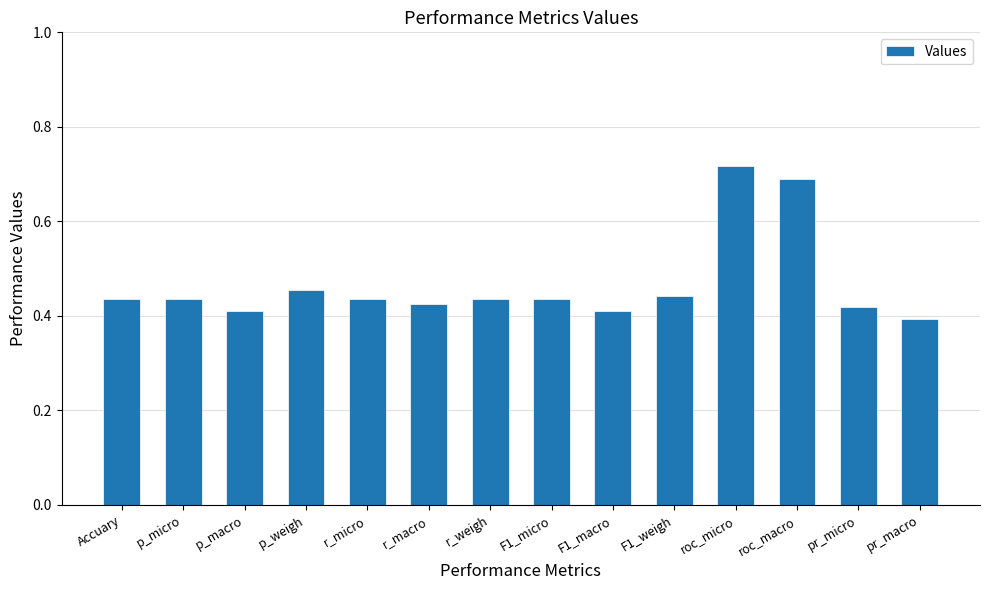

Does the chart contain stacked bars?

No